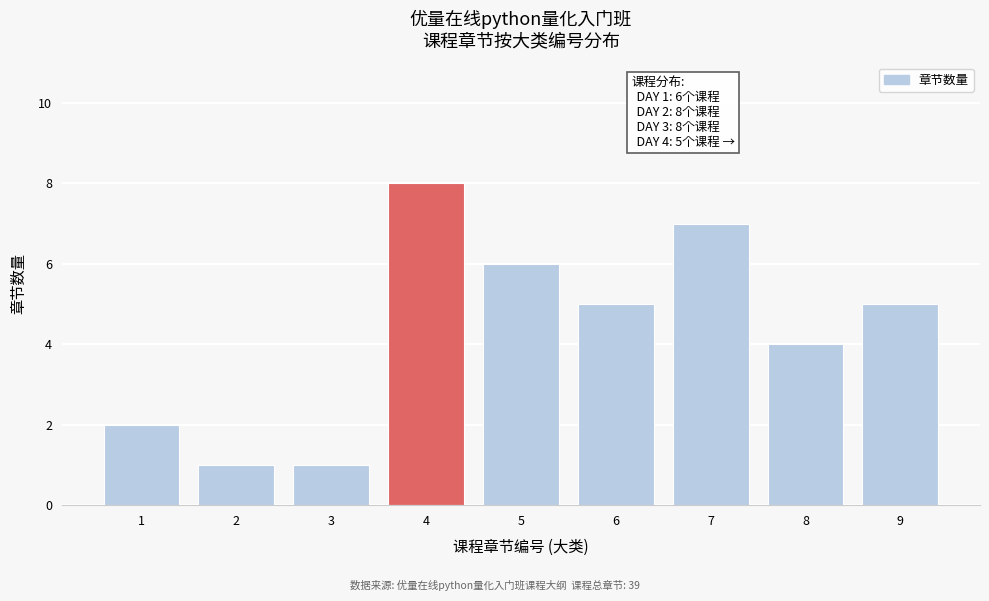

Reading right to left, extract all data points from this chart.

5	4	7	5	6	8	1	1	2